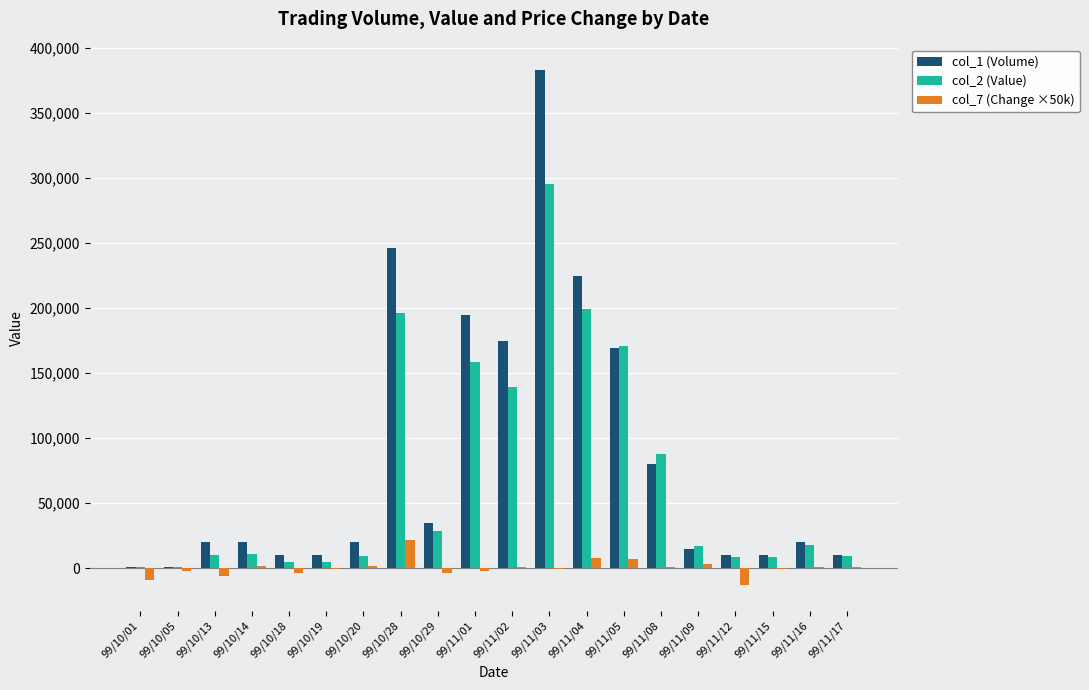

At which category is the sum across all series the highest?

99/11/03